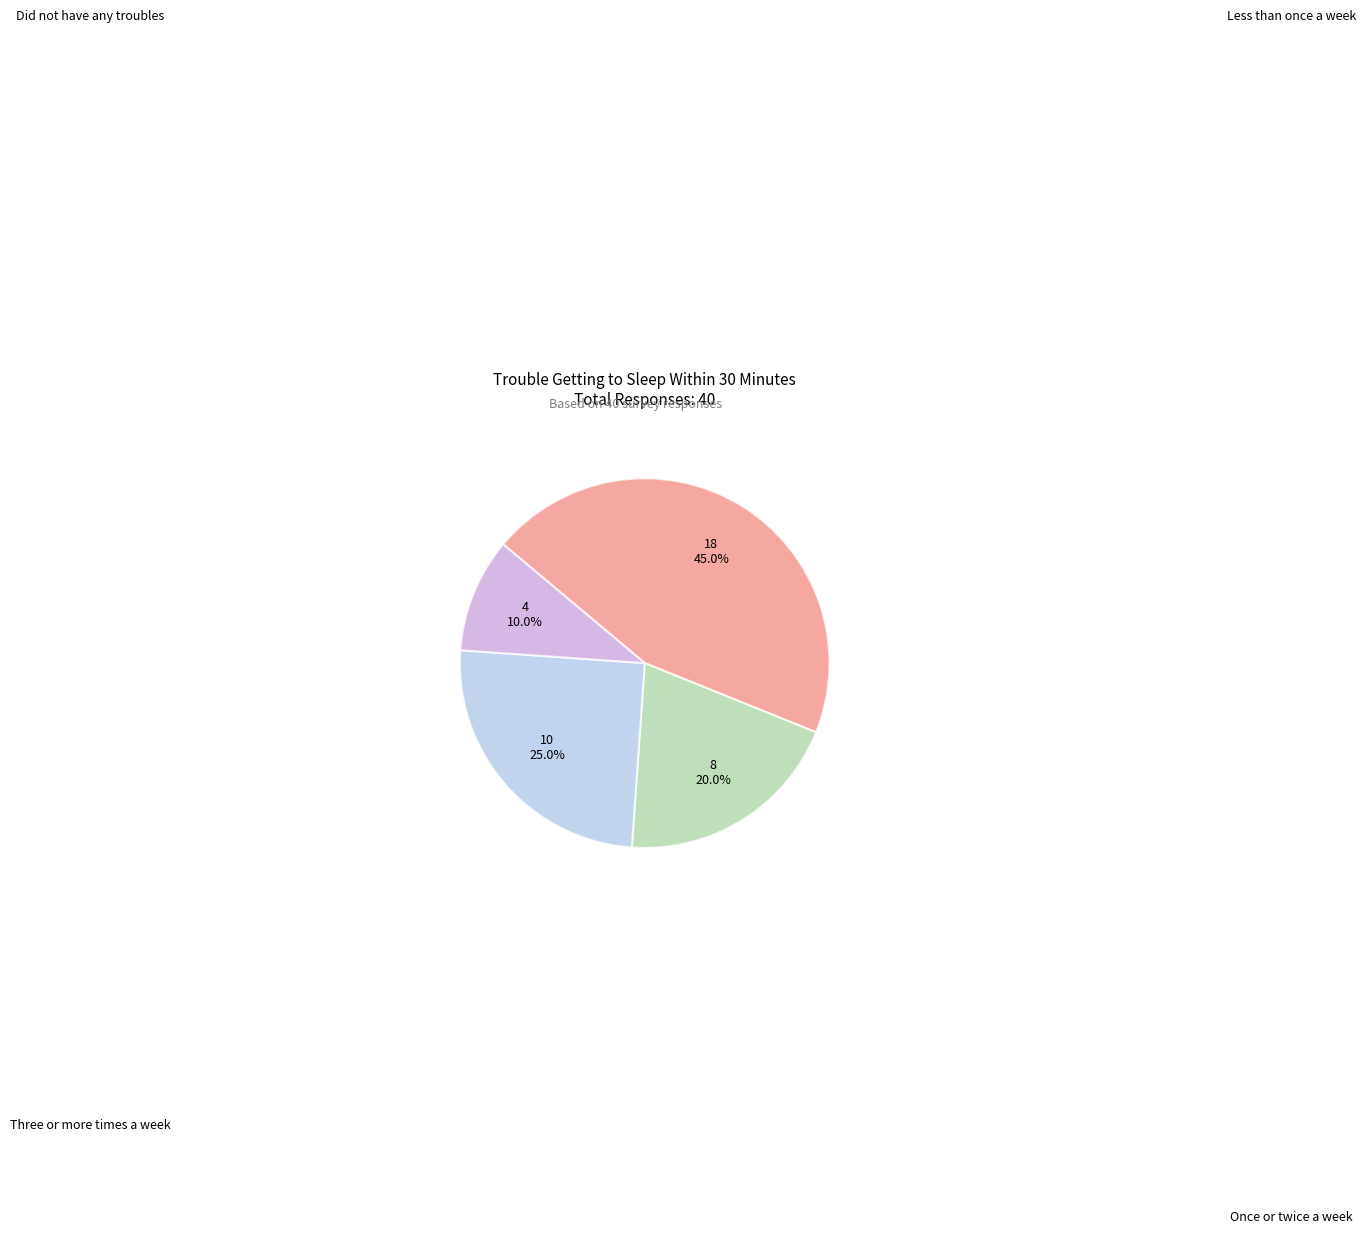

Does any single category account for the majority?

No